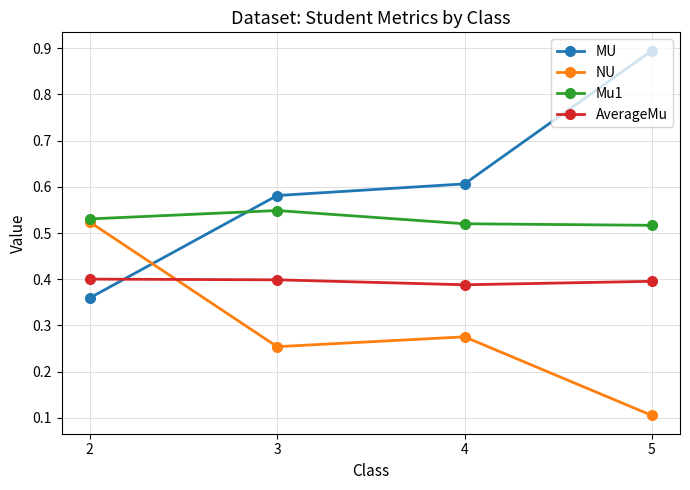

Is this an area chart (filled region under the line)?

No